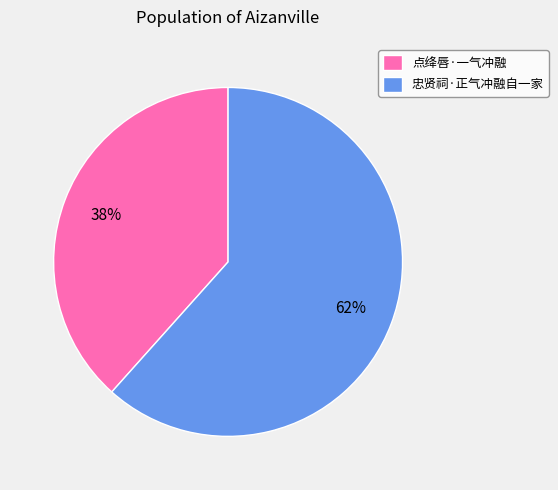

To the nearest percent, what portion does 忠贤祠·正气冲融自一家 represent?

62%